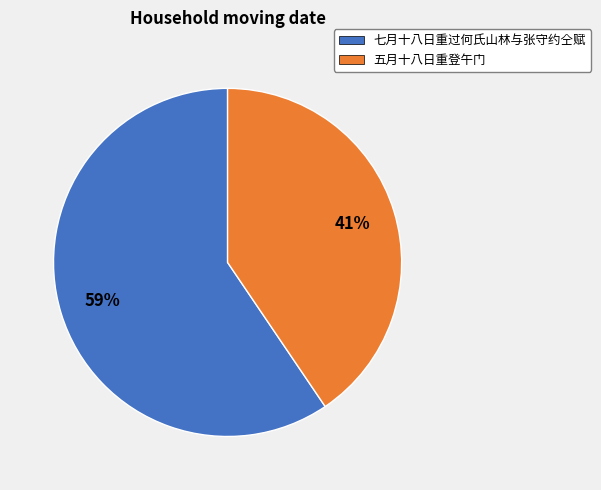

To the nearest percent, what percentage of the pie is 五月十八日重登午门?

41%